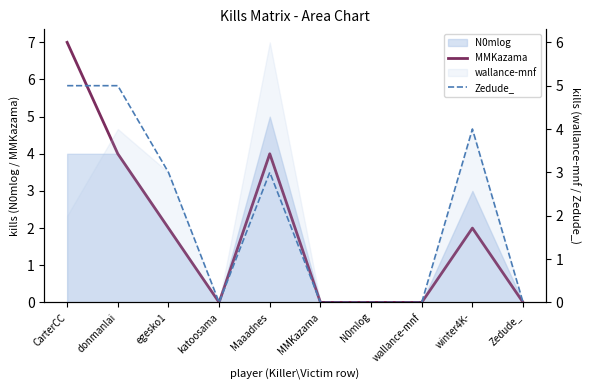

At which category does Zedude_ reach its first local peak?

Maaadnes